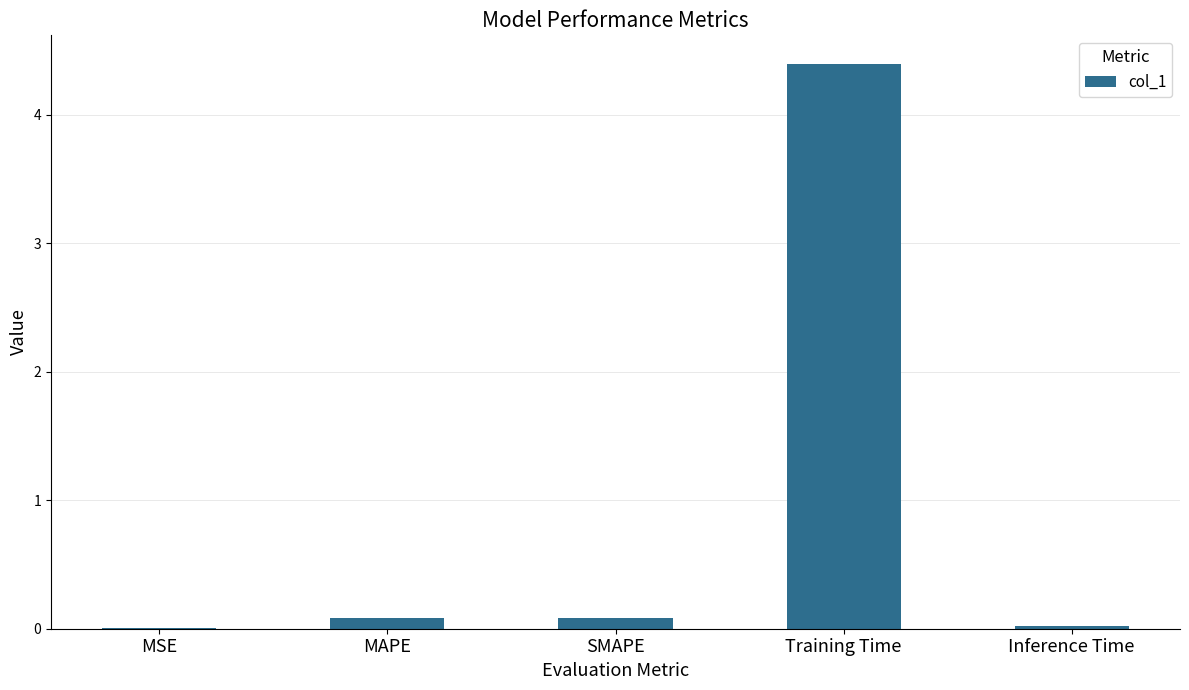

The value at Training Time is 1.5. True or false?

False